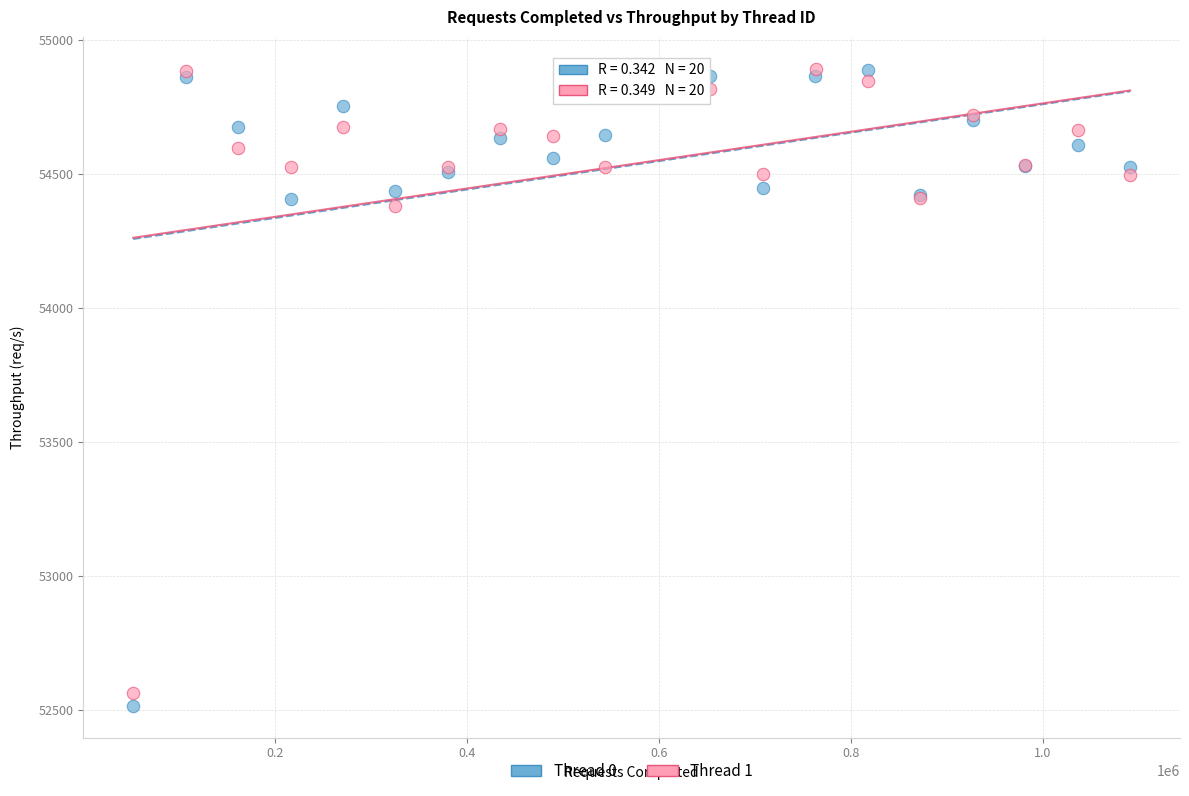

Which series has the widest spread of Y values?

Thread 0